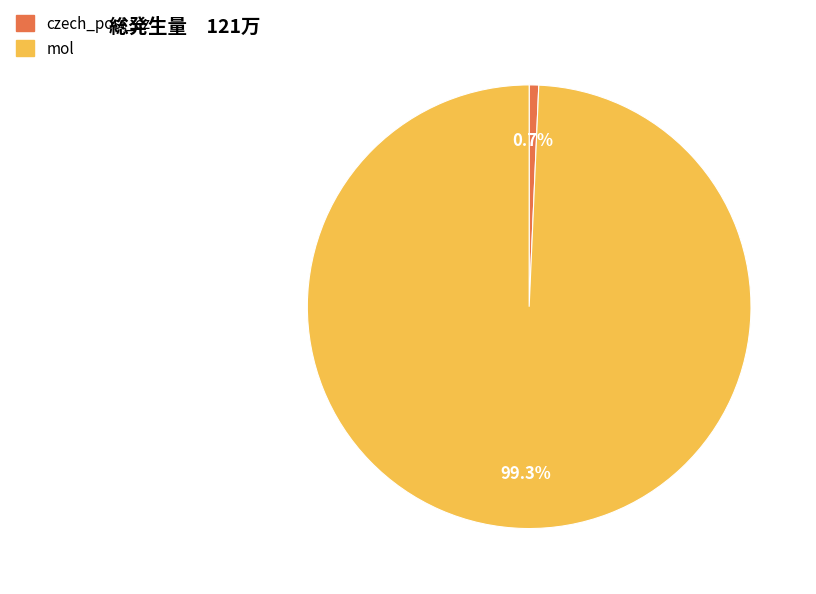

Which has a higher value, czech_post_cz or mol?

mol